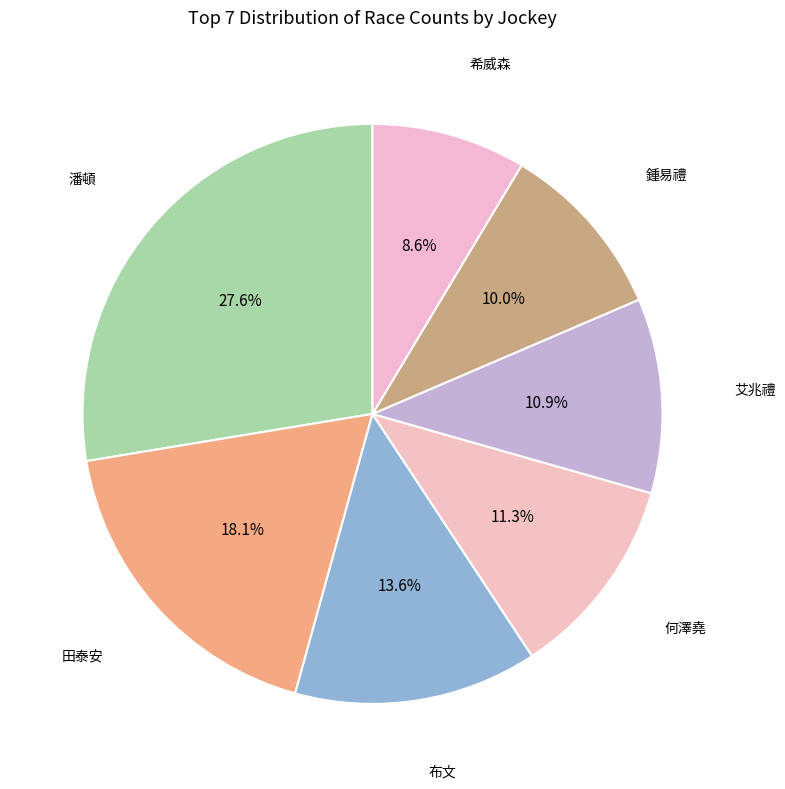

Which category has the biggest portion of the pie?

潘頓